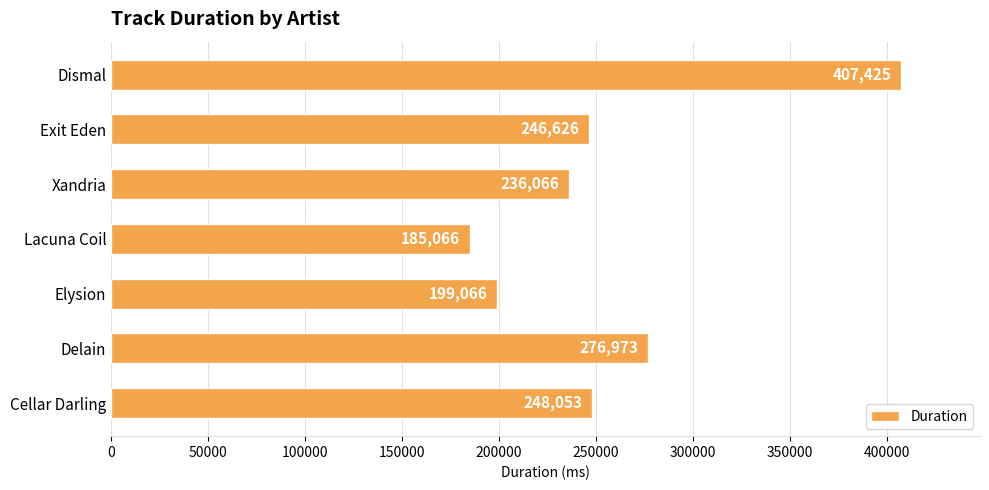

What is the difference between the maximum and minimum values?

222359